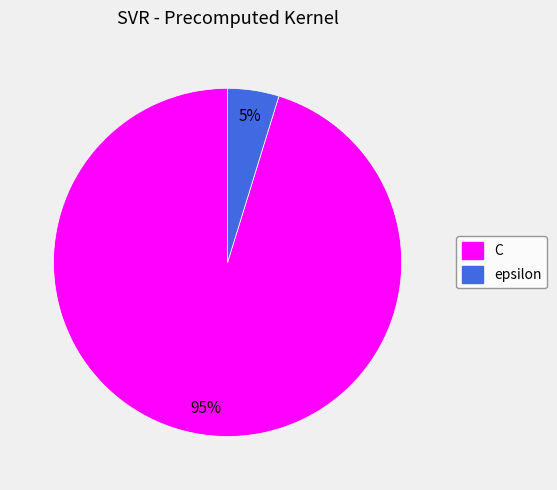

Which slice is the smallest?

epsilon